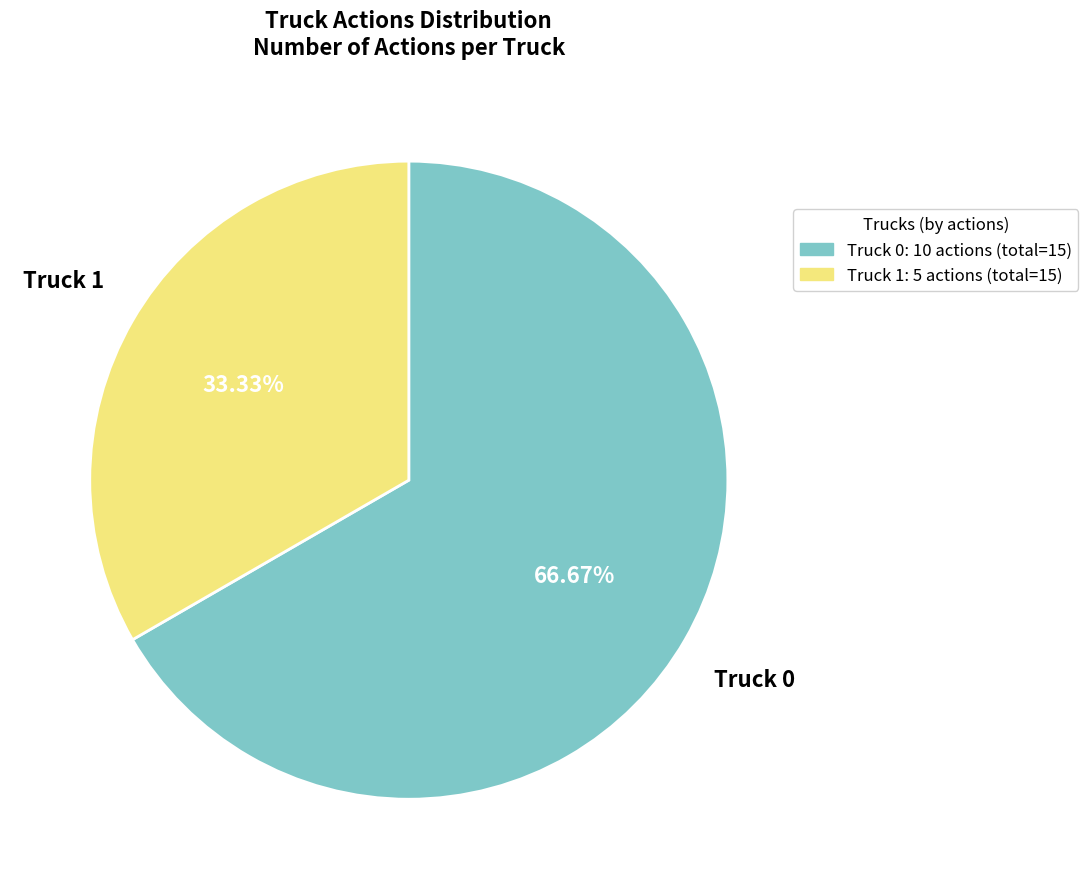

Does any single category account for the majority?

Yes